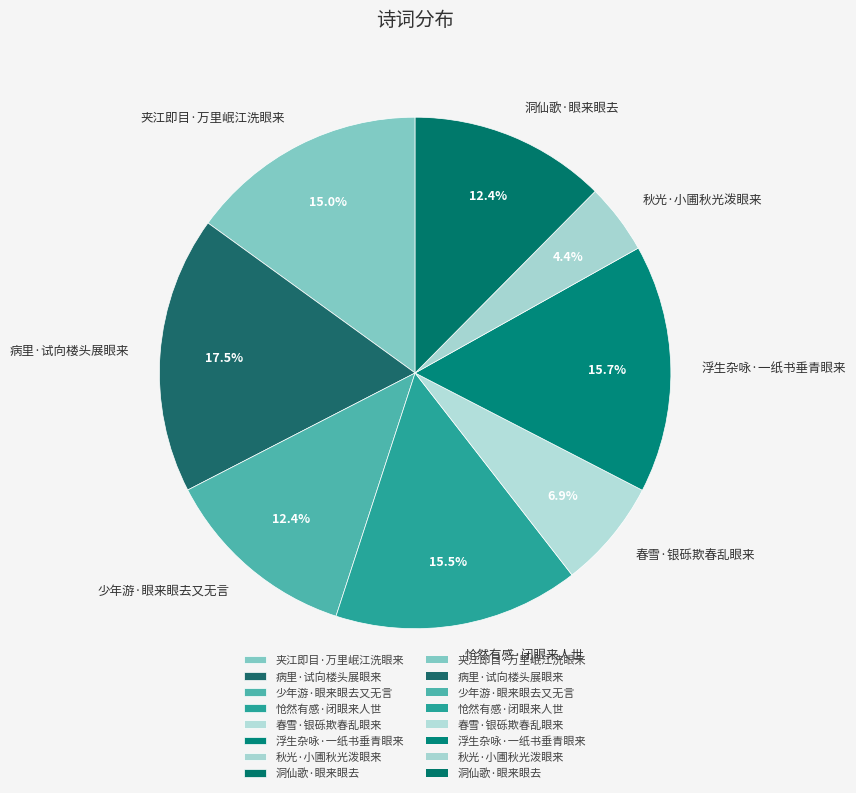

Which category has the biggest portion of the pie?

病里·试向楼头展眼来